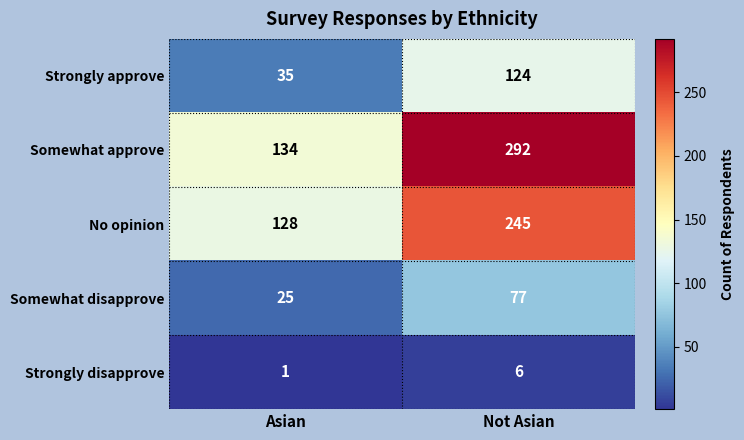

At which category does the chart reach its minimum across all series?

Asian